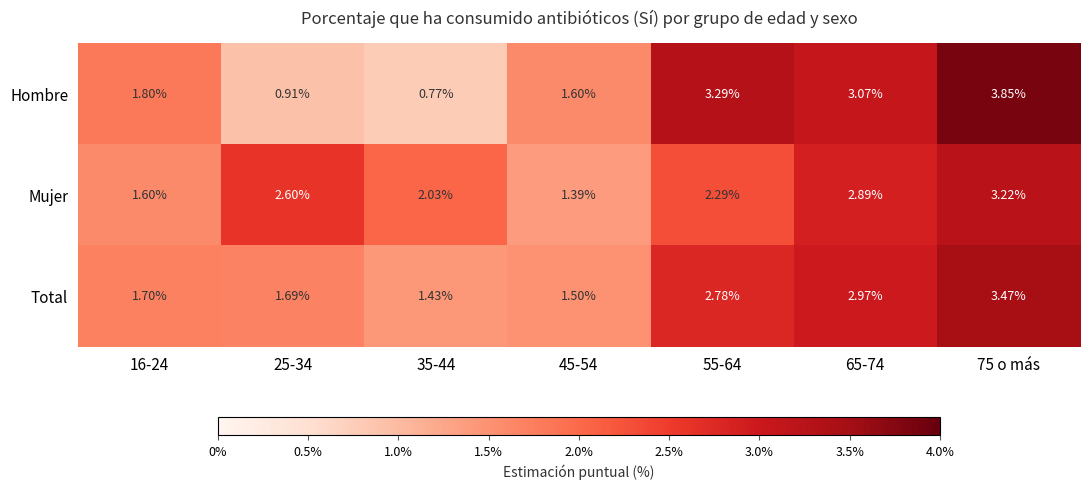

Rank the series by their maximum value, from lowest to highest.

Mujer, Total, Hombre